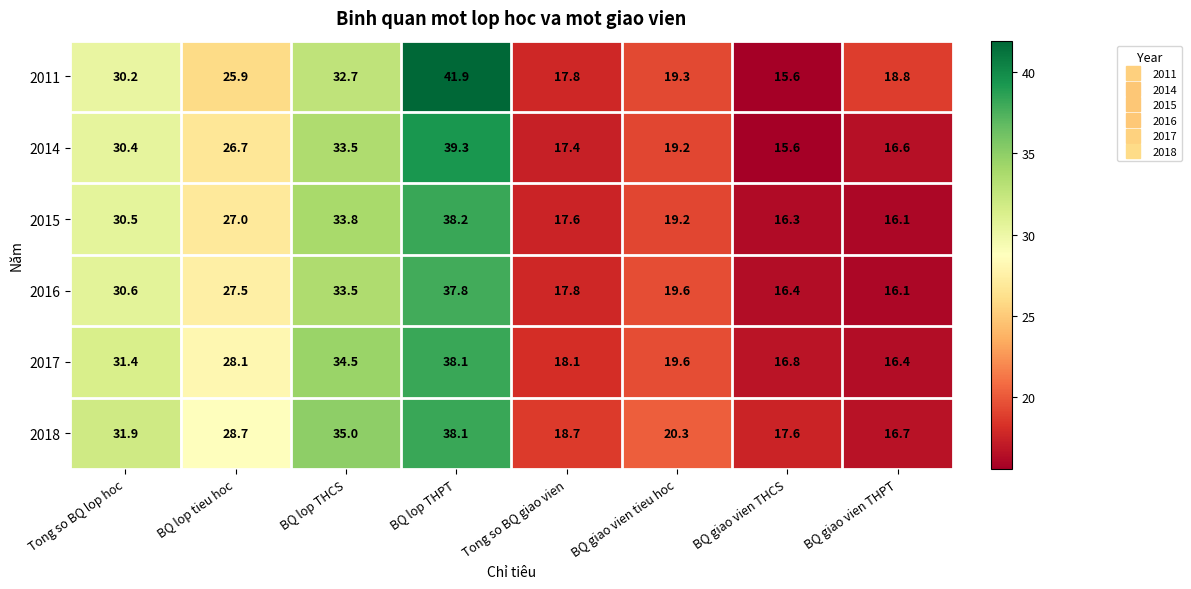

How many series are shown in this chart?

6